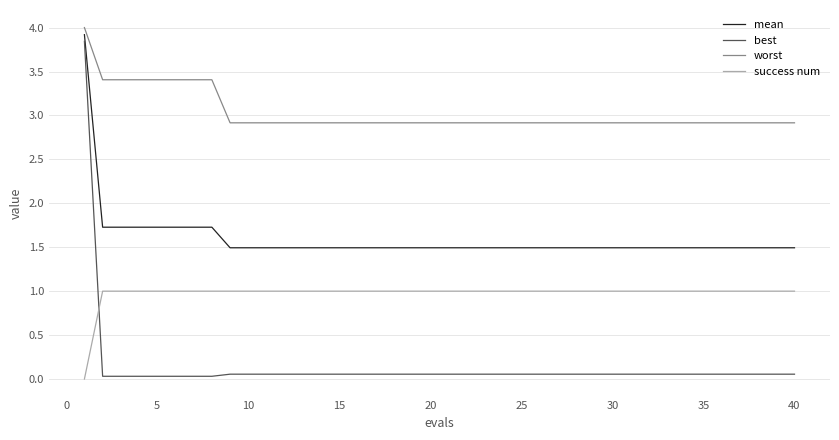

Which series has the largest range (max minus min)?

best